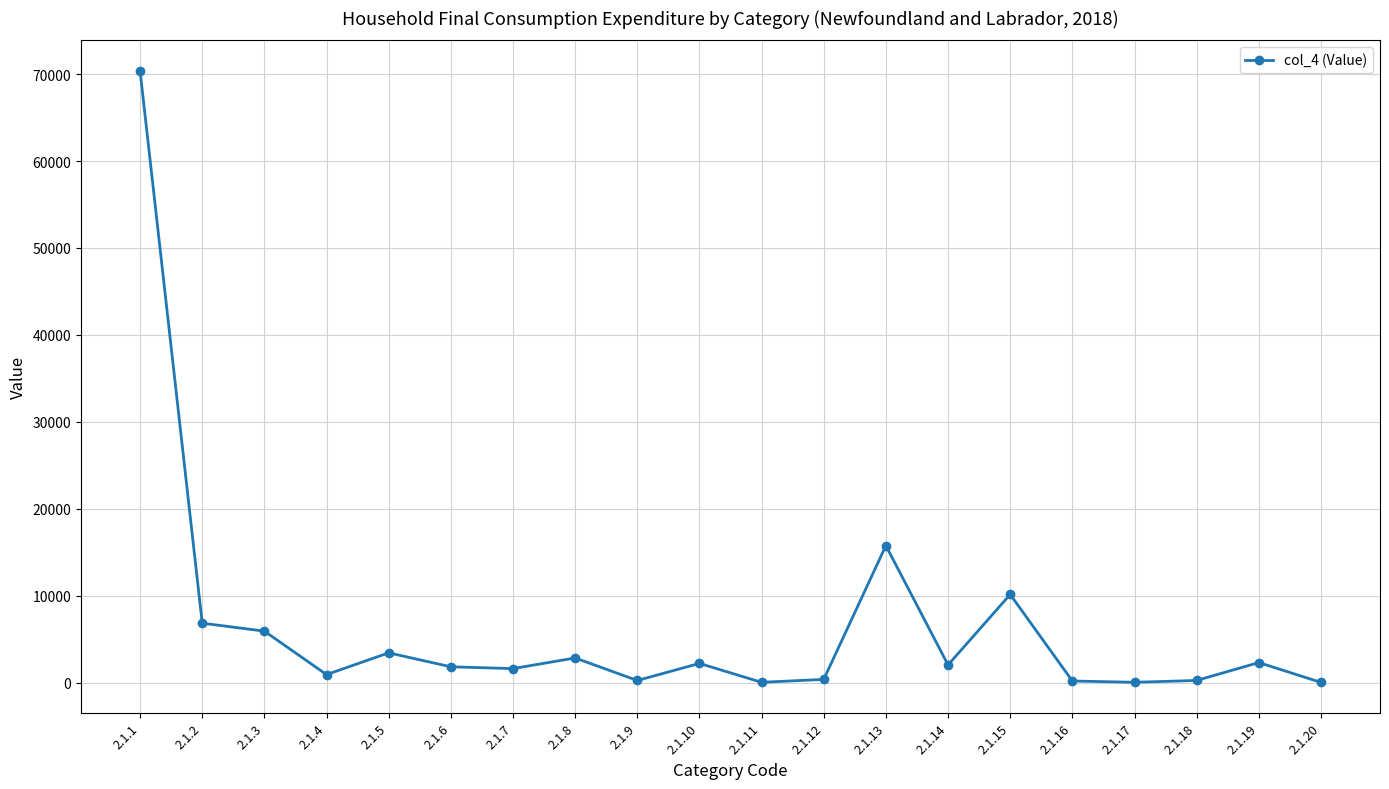

What is the greatest value displayed?

70367.3